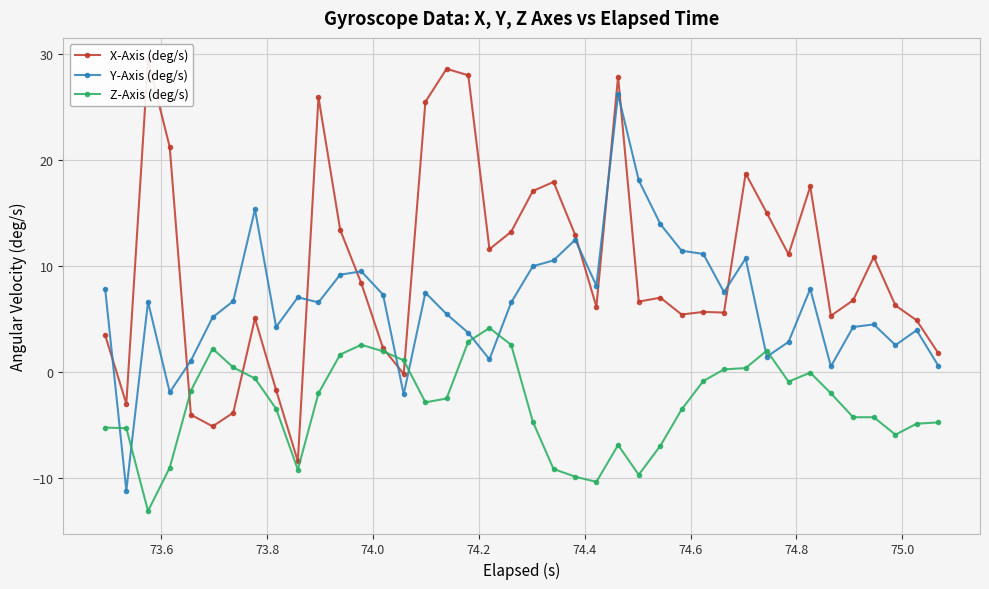

Which series ends up on top after the final intersection of Y-Axis (deg/s) and Z-Axis (deg/s)?

Y-Axis (deg/s)